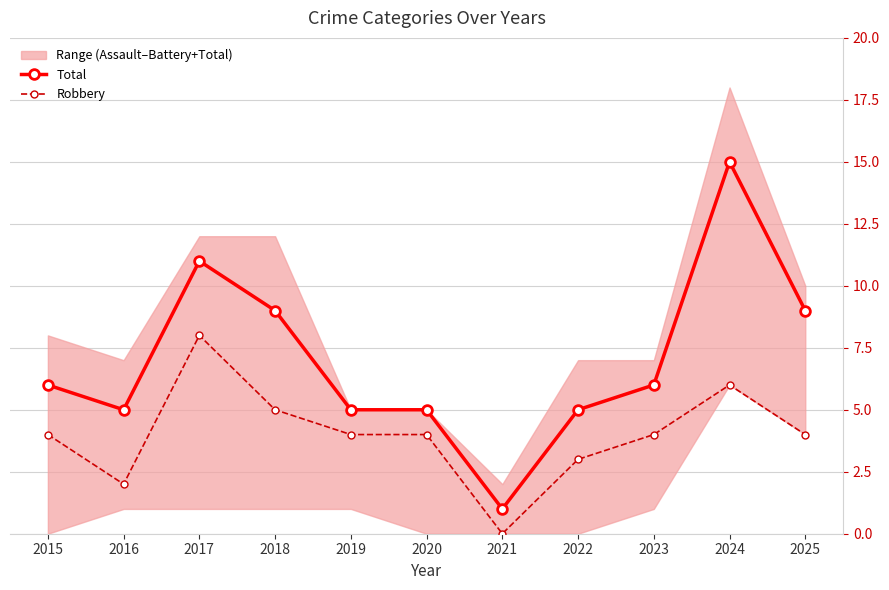

Which series changed the most between 2015 and 2024?

Total